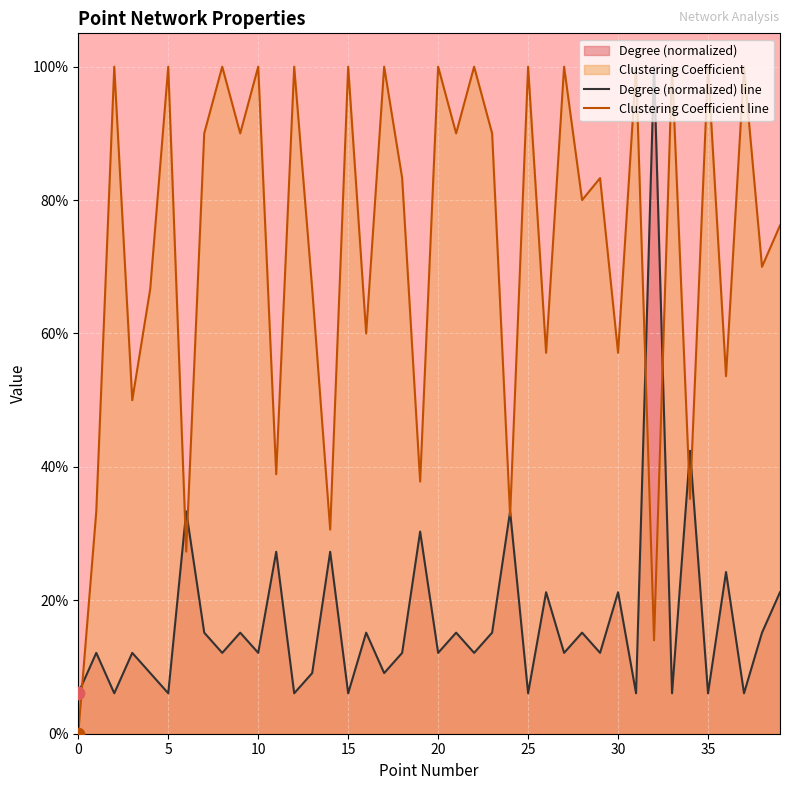

At how many categories does at least one series exceed 0?

40